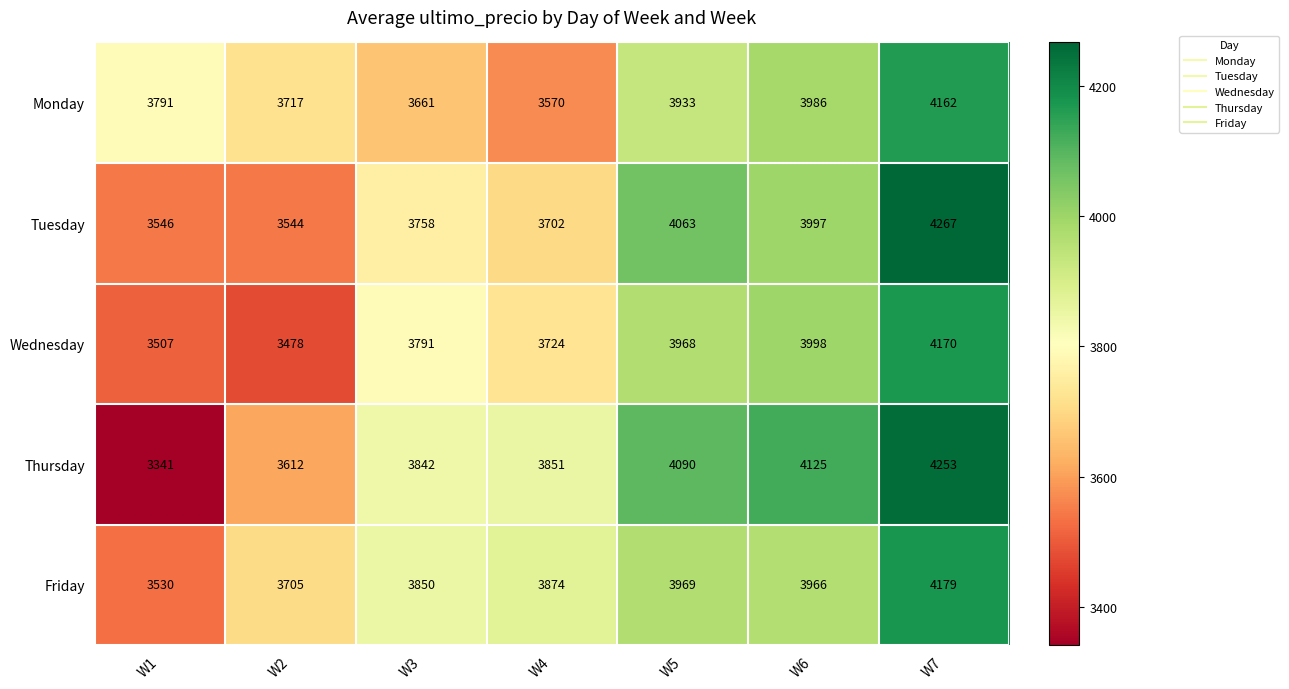

True or false: Wednesday has a value of 7179 at W6.

False